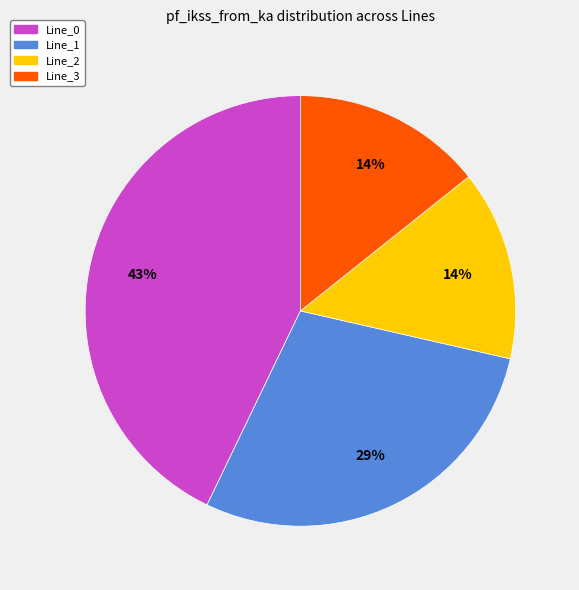

Between Line_3 and Line_1, which is larger?

Line_1